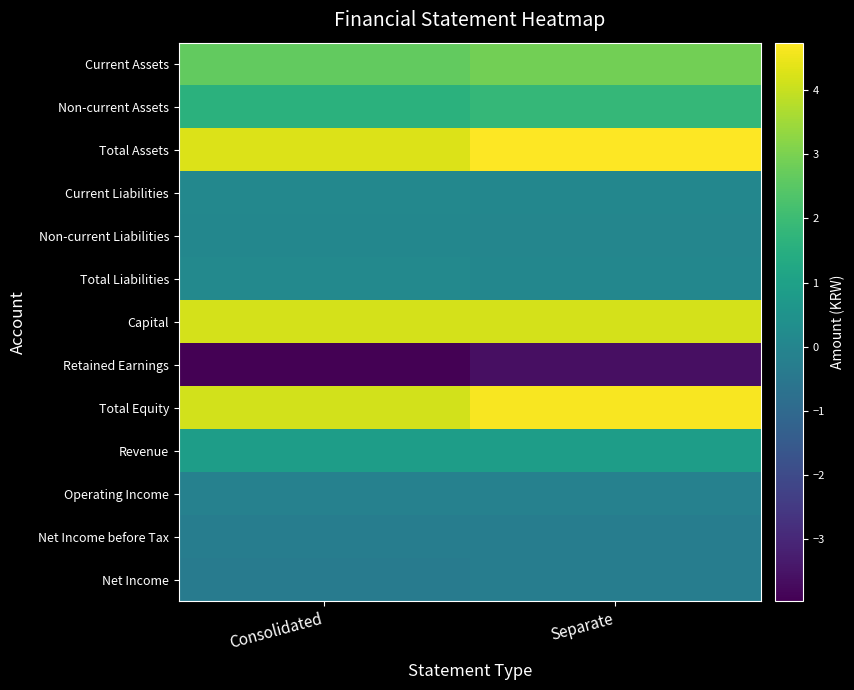

Reading right to left, extract all data points from this chart.

Current Assets: Separate=28956410868	Consolidated=26642059491
Non-current Assets: Separate=18460826613	Consolidated=16066023327
Total Assets: Separate=47417237481	Consolidated=42708082818
Current Liabilities: Separate=589401249	Consolidated=824991570
Non-current Liabilities: Separate=211757908	Consolidated=534393817
Total Liabilities: Separate=801159157	Consolidated=1359385387
Capital: Separate=41789300500	Consolidated=41789300500
Retained Earnings: Separate=-36135643026	Consolidated=-39670522423
Total Equity: Separate=46616078324	Consolidated=41348697431
Revenue: Separate=8774909615	Consolidated=8774909615
Operating Income: Separate=-1364268652	Consolidated=-1364413652
Net Income before Tax: Separate=-2685532345	Consolidated=-2826721283
Net Income: Separate=-2685532345	Consolidated=-3276104129